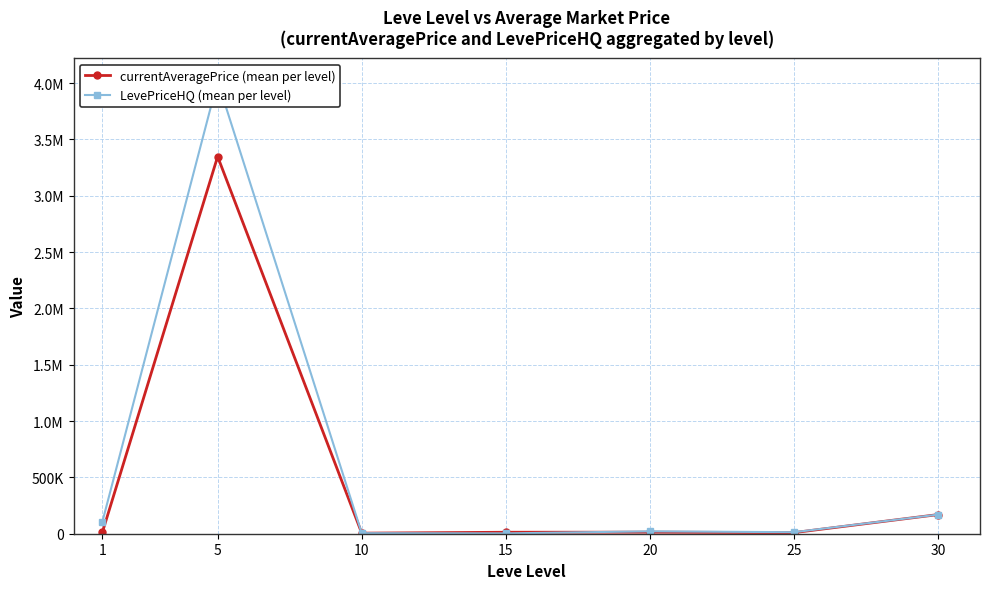

What value does the currentAveragePrice series have at 15?

13083.4